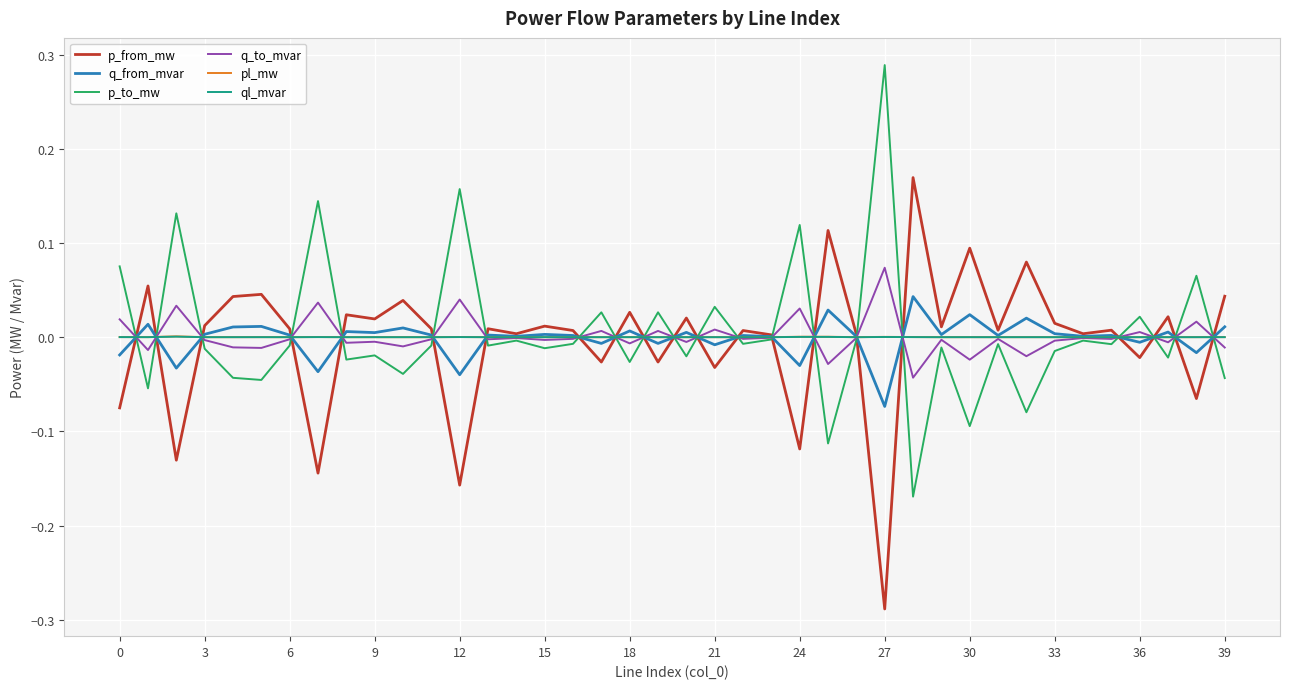

How many categories are shown in the chart?

40